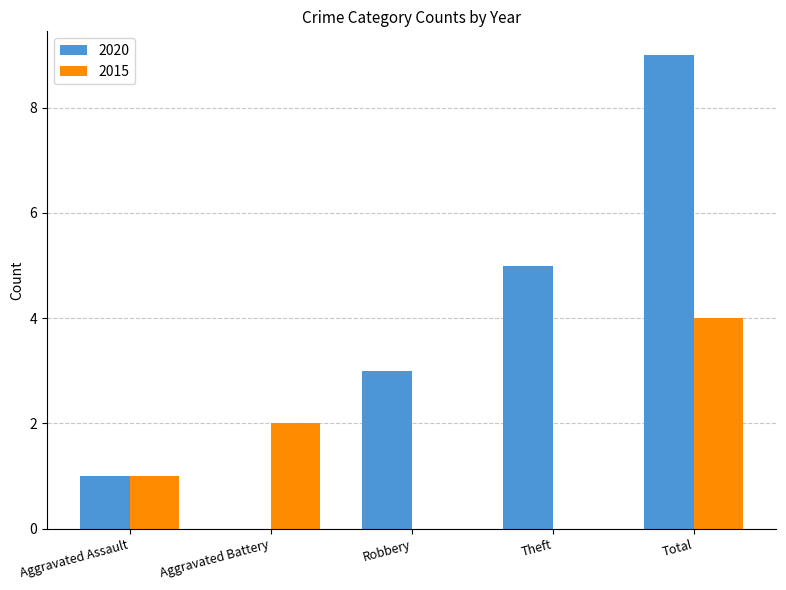

Are the bars horizontal?

No